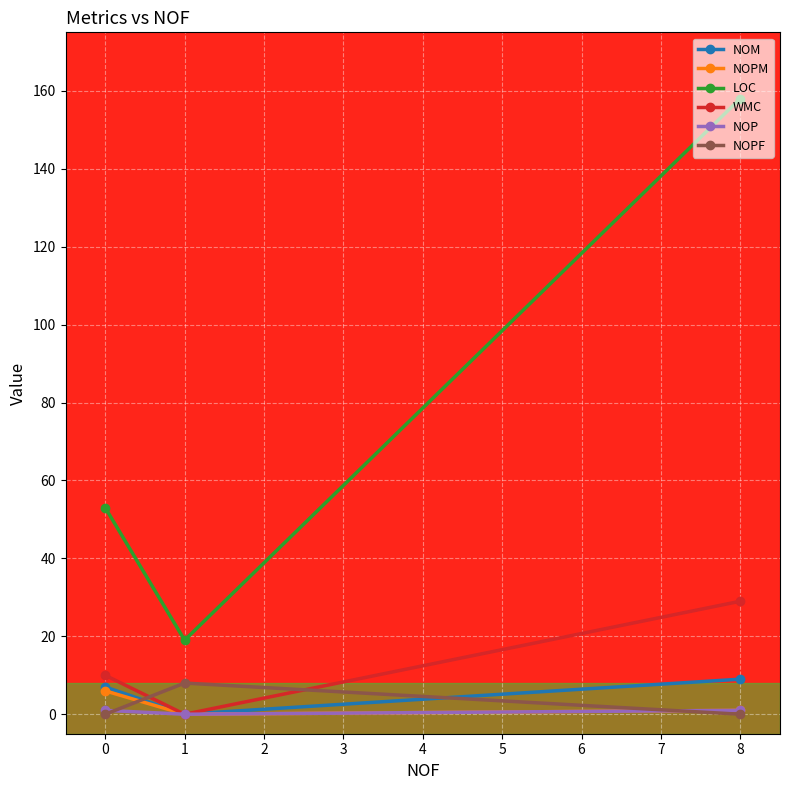

Reading left to right, what are all the values shown in this chart?

NOM: 7	0	9
NOPM: 6	0	1
LOC: 53	19	158
WMC: 10	0	29
NOP: 1	0	1
NOPF: 0	8	0